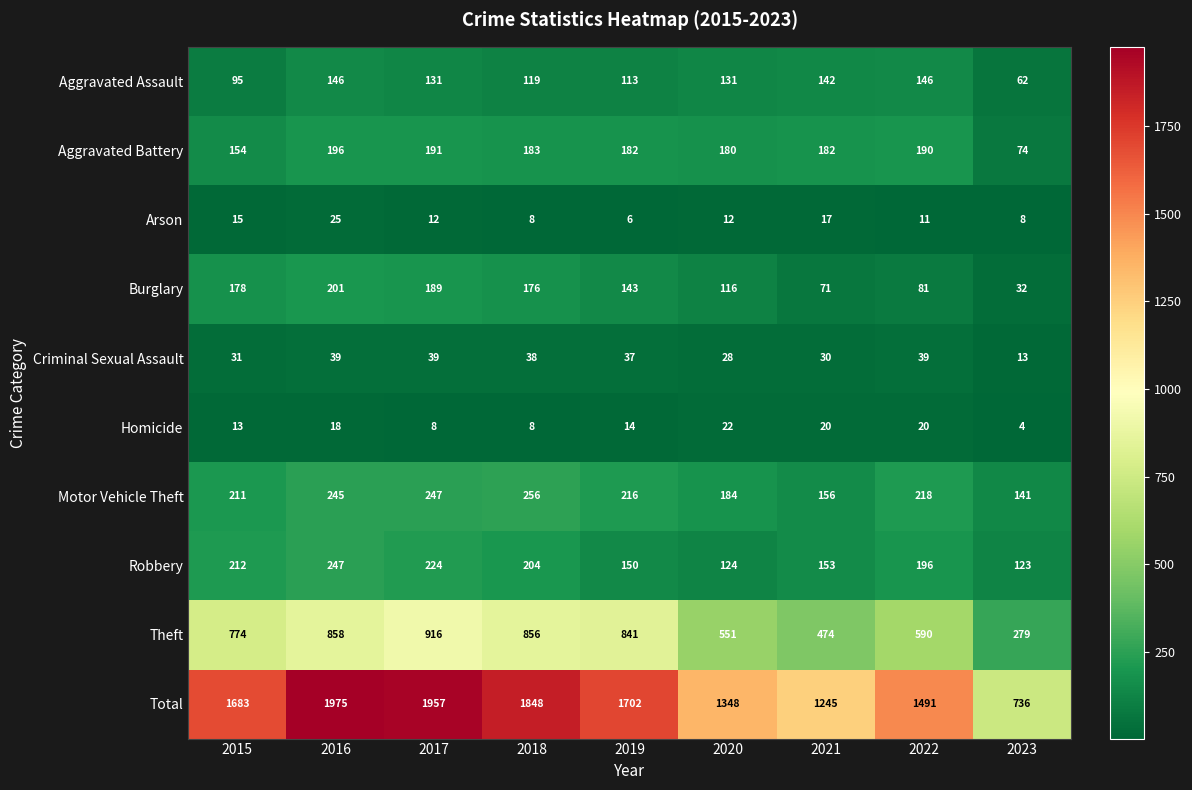

Count the number of data series in this chart.

10